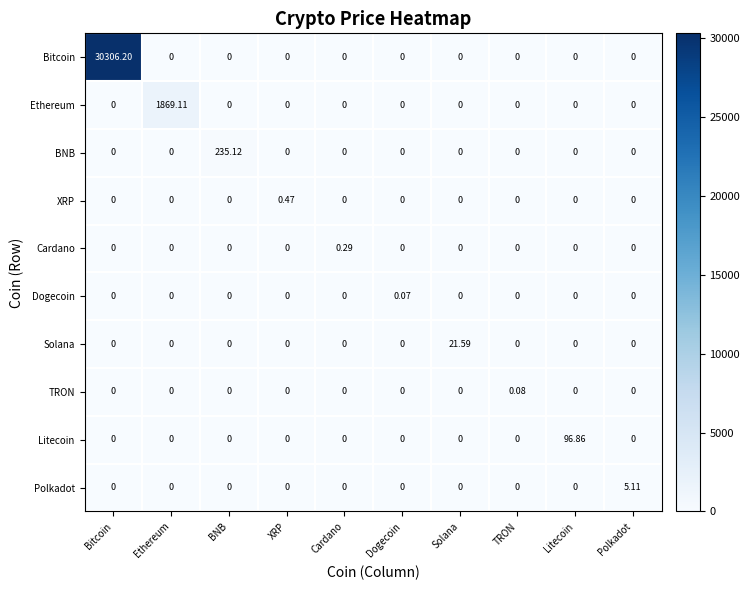

Is the value of Litecoin at Litecoin greater than the value of TRON at BNB?

Yes